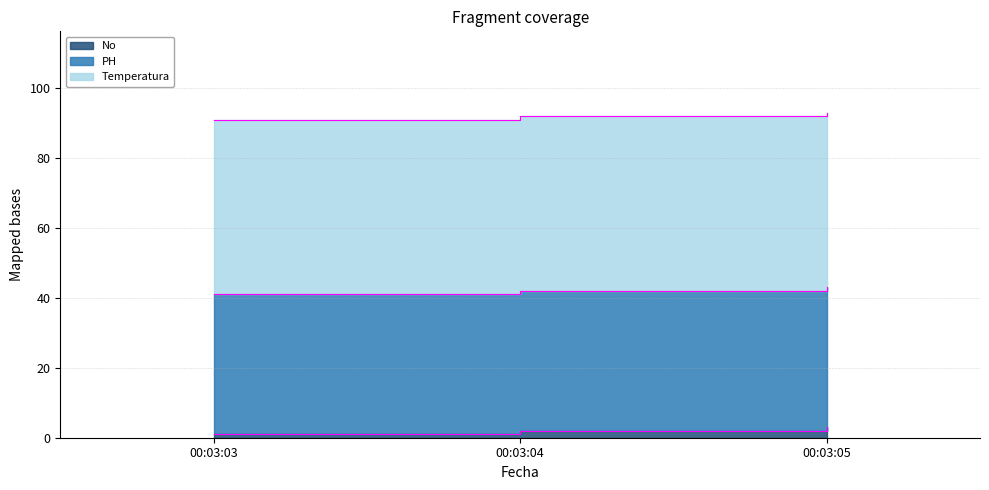

What is the total value across all series at 00:03:03?

91